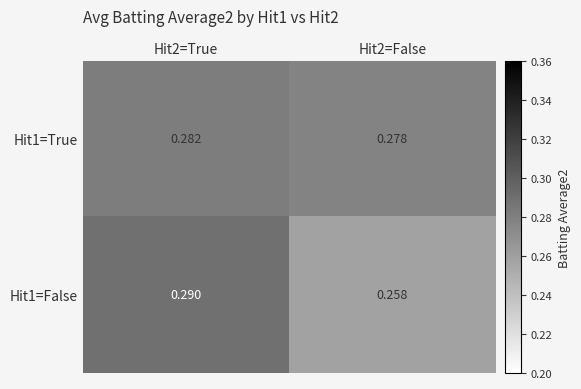

Is the value of Hit1=True at Hit2=True greater than the value of Hit1=False at Hit2=False?

Yes